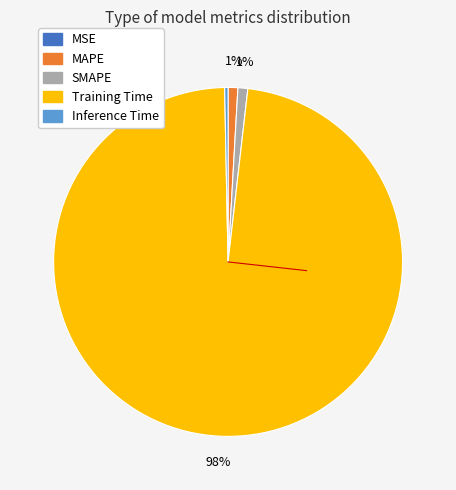

What is the largest slice in the pie chart?

Training Time